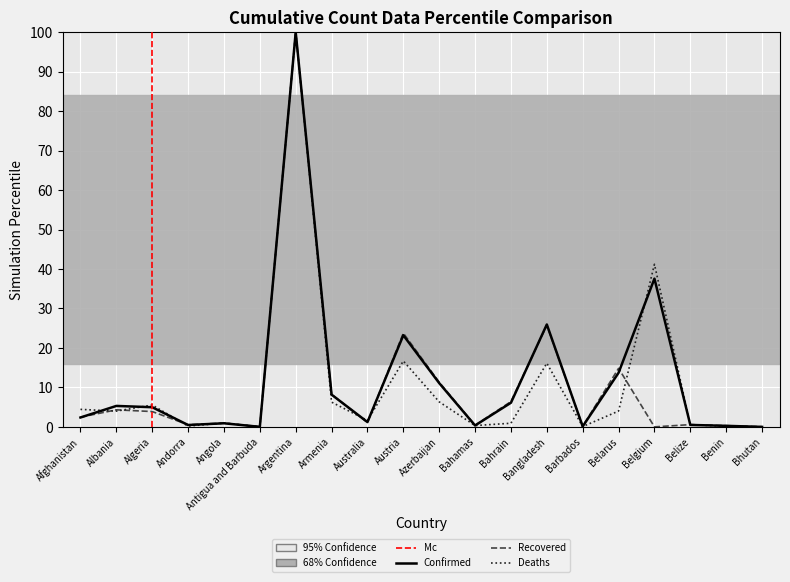

Rank the series at Andorra from highest to lowest value.

Recovered, Confirmed, Deaths